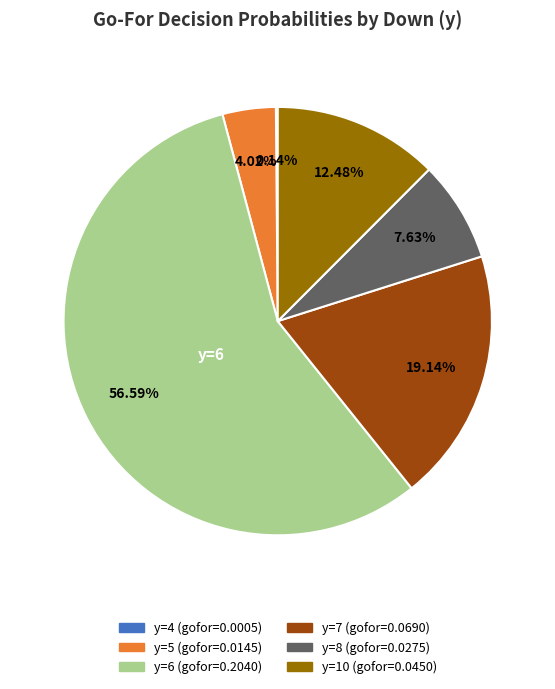

Does any single category account for the majority?

Yes